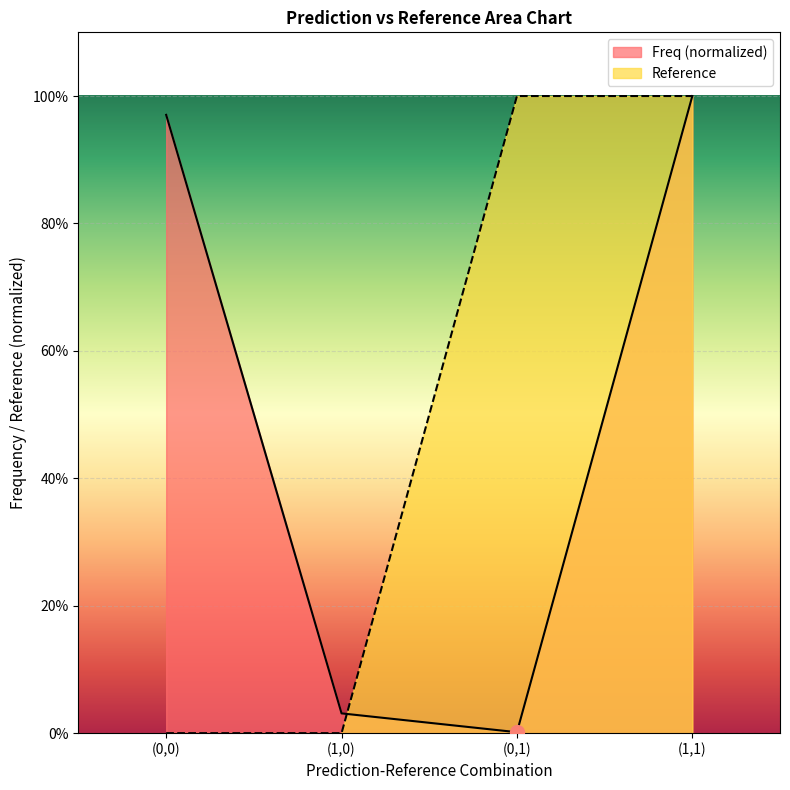

True or false: Freq has more than 2 points higher than both neighbors.

False